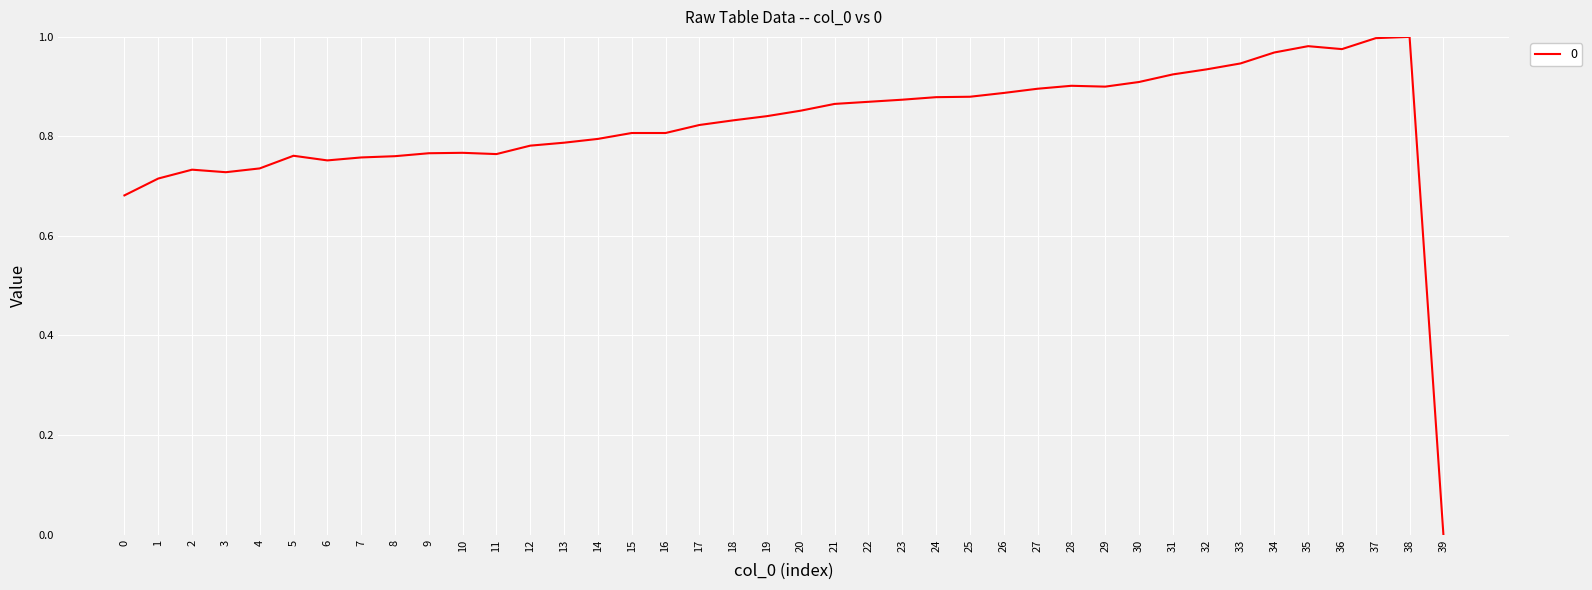

At which category does the chart reach its minimum across all series?

39